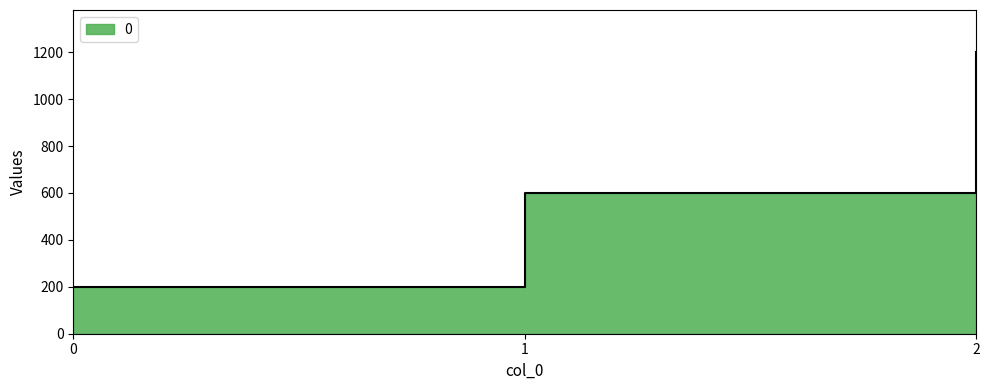

The chart shows a value of 600 at 1. True or false?

True